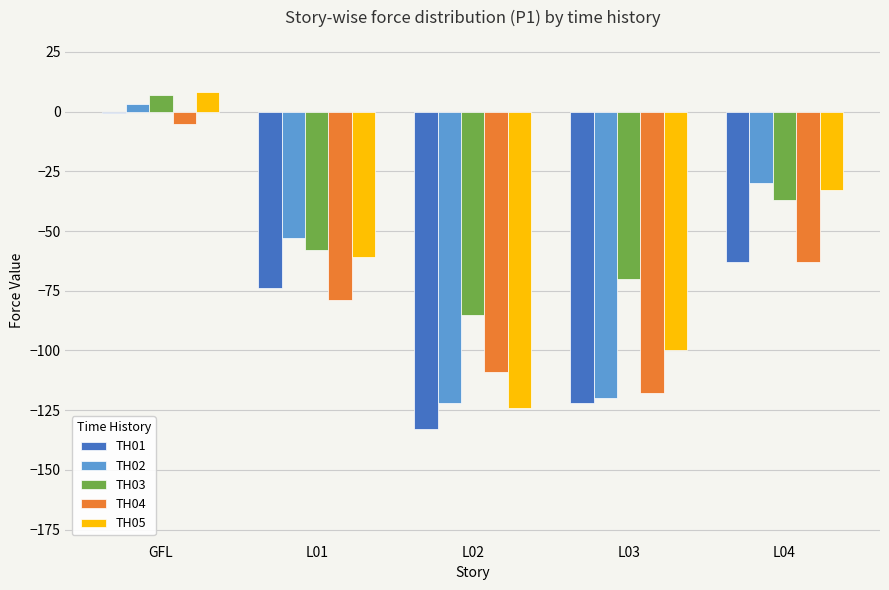

Which series has the largest total across all categories?

TH03